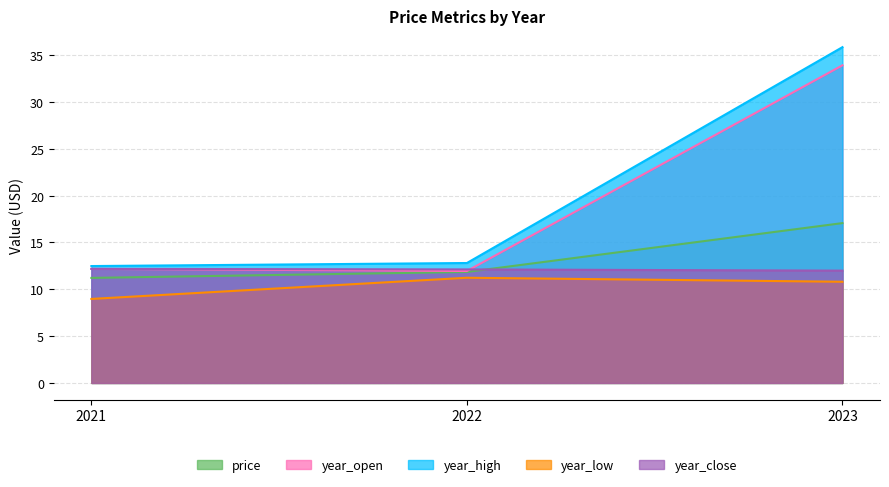

What is the sum of the year_low values at 2021 and 2023?

19.8